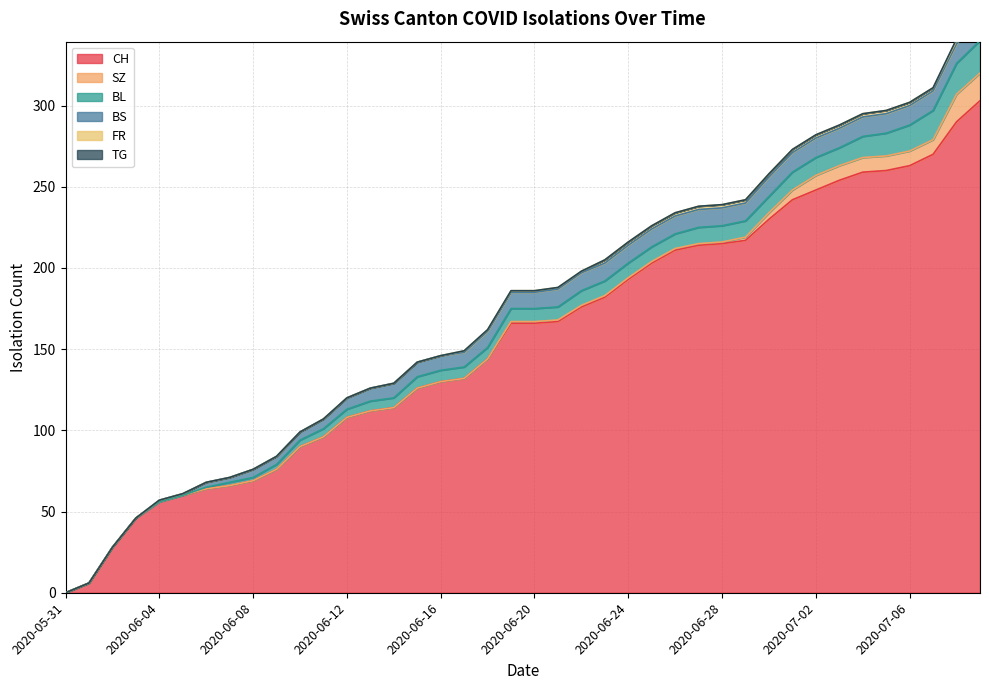

The CH series shows 130 at 2020-06-16. True or false?

True